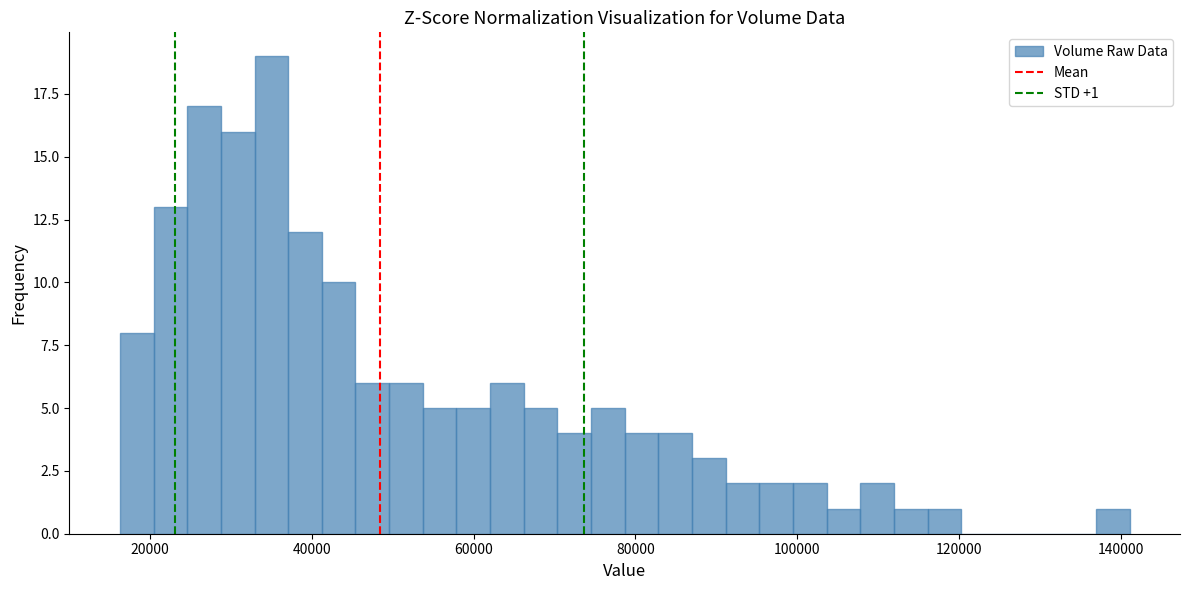

Read against the x-axis, roughly where is the centre of the tallest bar?

36000